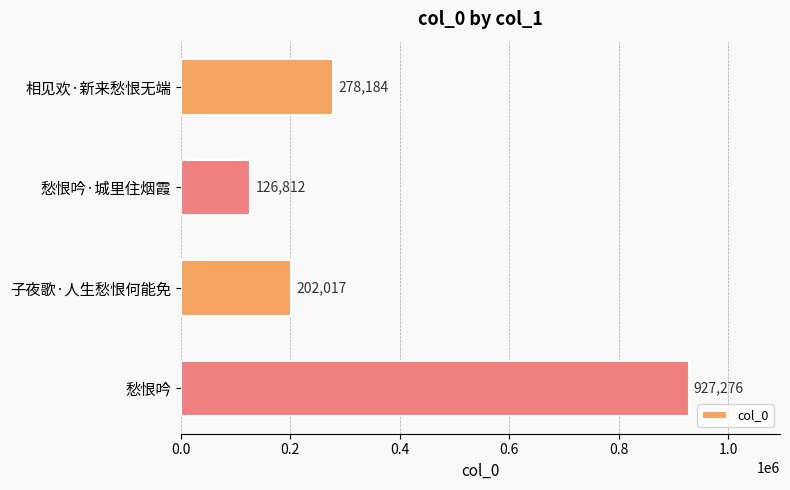

What is the difference between the second highest and minimum values?

151372